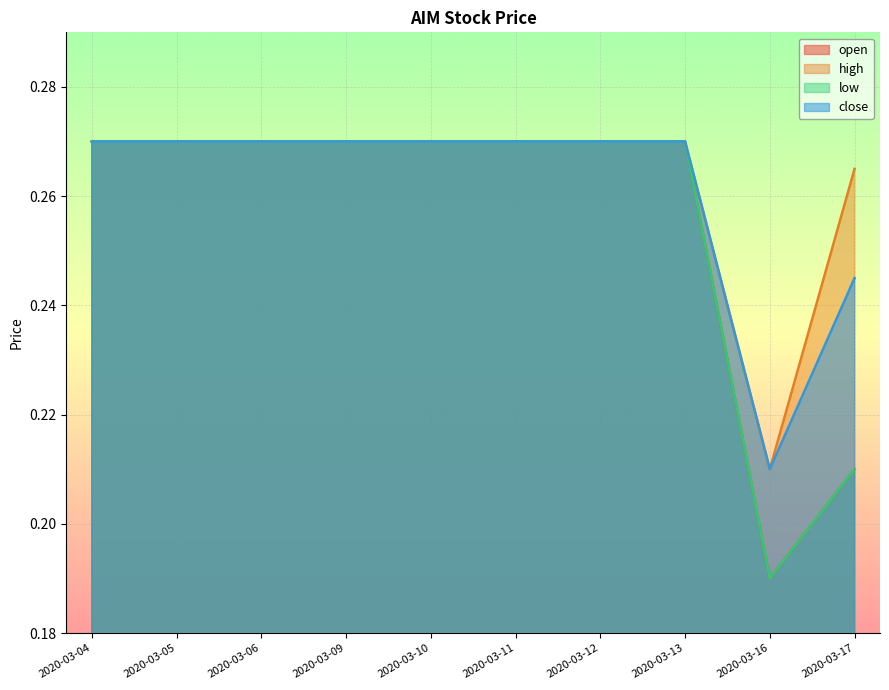

At how many categories does at least one series exceed 0?

10